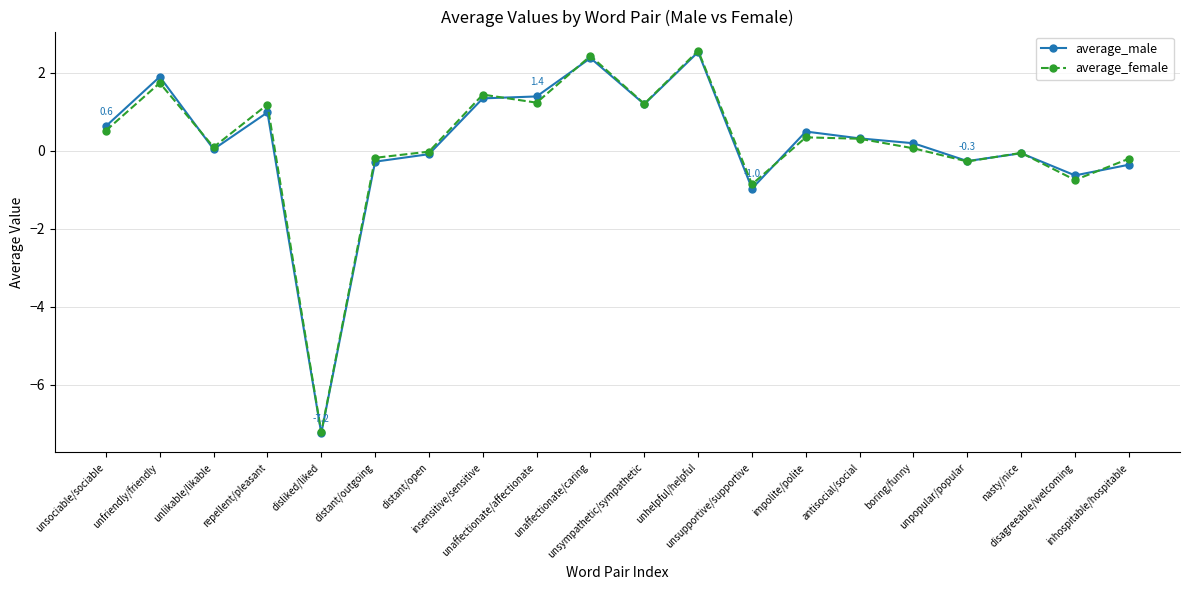

True or false: average_female and average_male cross at least once.

True